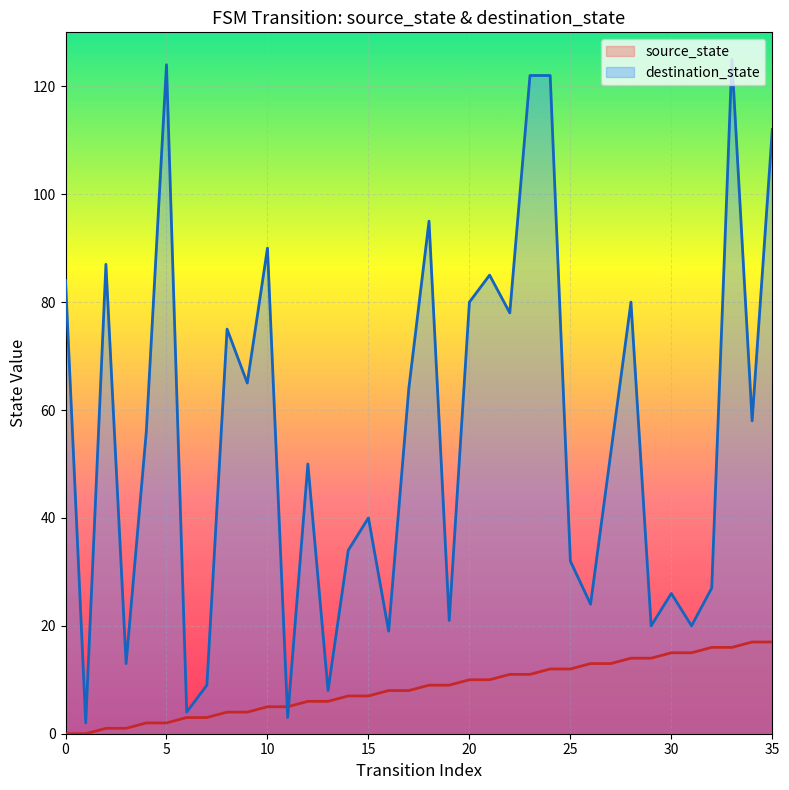

Is the value of source_state at 24 greater than the value of destination_state at 24?

No